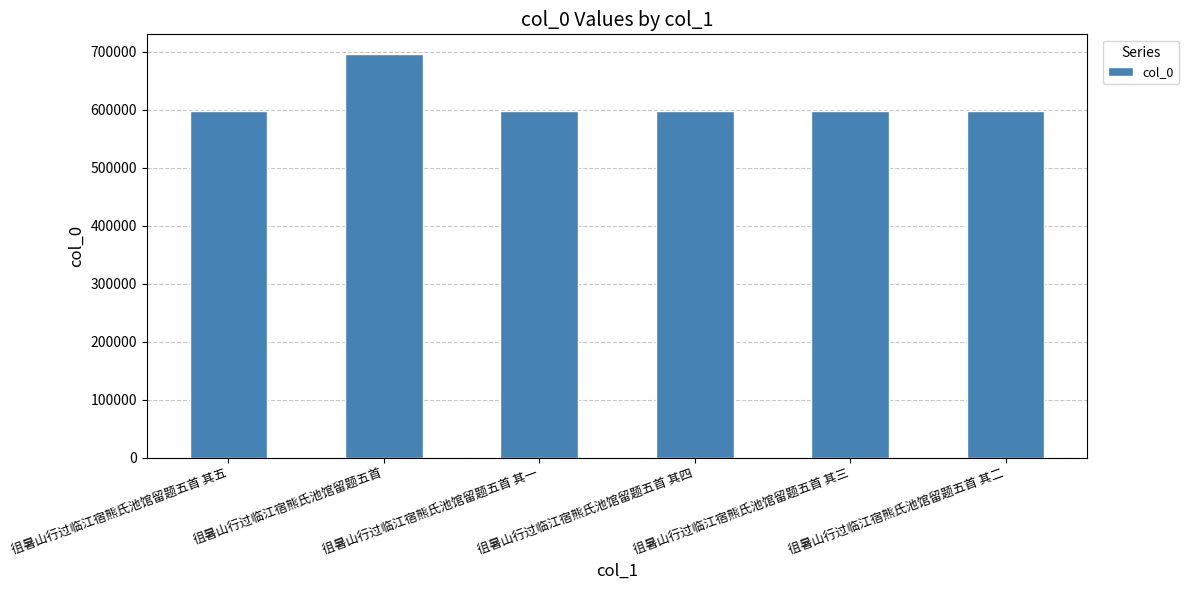

What is the change in value from 徂暑山行过临江宿熊氏池馆留题五首 其五 to 徂暑山行过临江宿熊氏池馆留题五首 其二?

-3